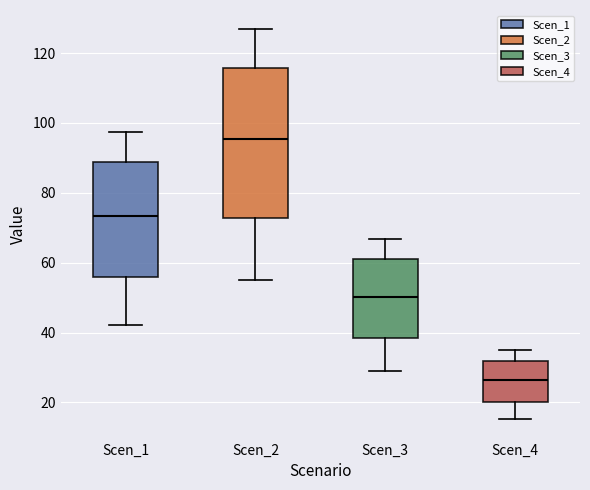

Reading left to right, transcribe this box plot: for each box, give where its median line is, the range the box spans, and where its two whiskers end, as read against the y-axis. The values are not printed on the chart, so give them approximately, as read against the axis.

Scen_1: median 74, box 56 to 88, whiskers 42 to 98
Scen_2: median 96, box 72 to 116, whiskers 56 to 126
Scen_3: median 50, box 38 to 60, whiskers 30 to 66
Scen_4: median 26, box 20 to 32, whiskers 16 to 36